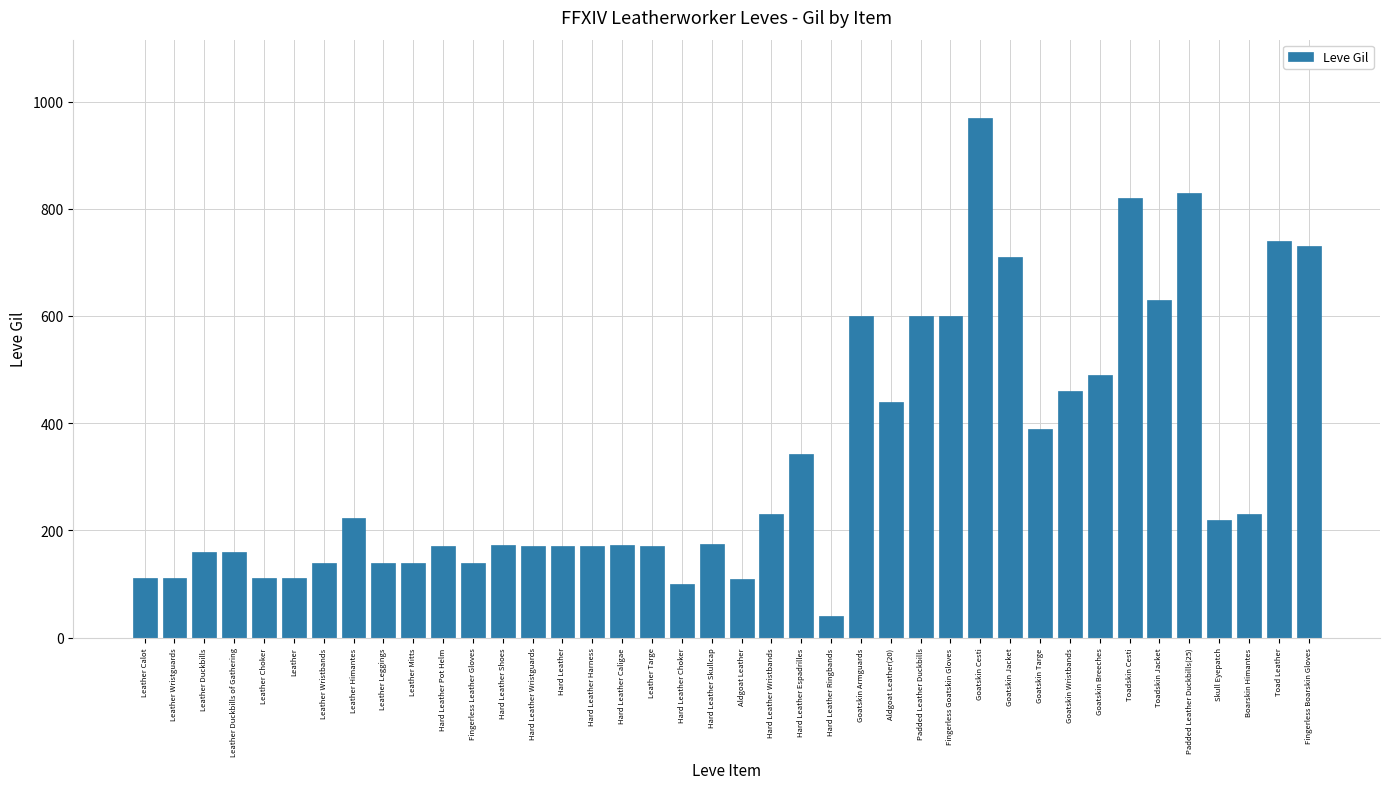

The chart shows a value of 160 at Leather Duckbills. True or false?

True